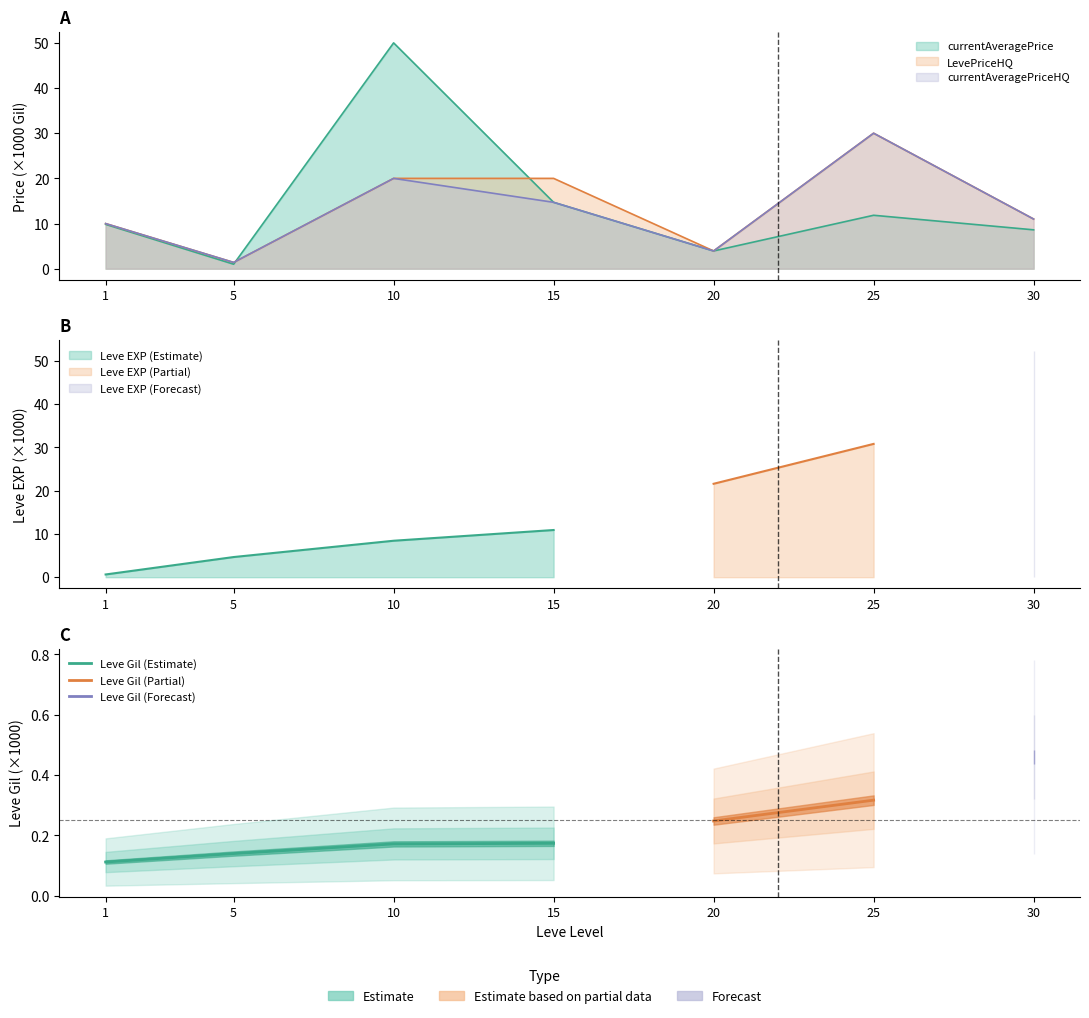

At which label is currentAveragePrice closest to 25?

15